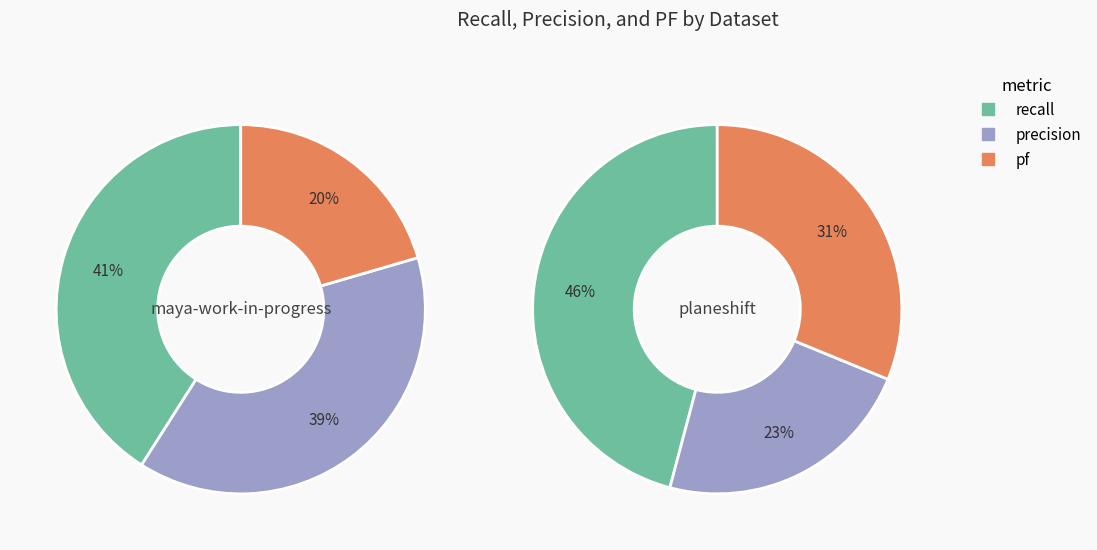

Do precision and pf together represent more than half of the pie?

Yes